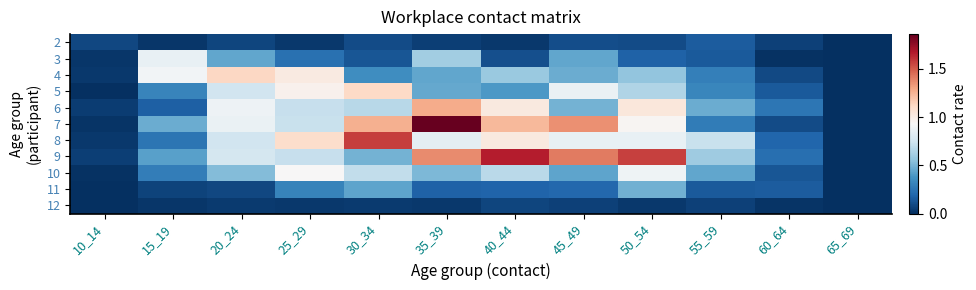

Which series has the largest range (max minus min)?

7